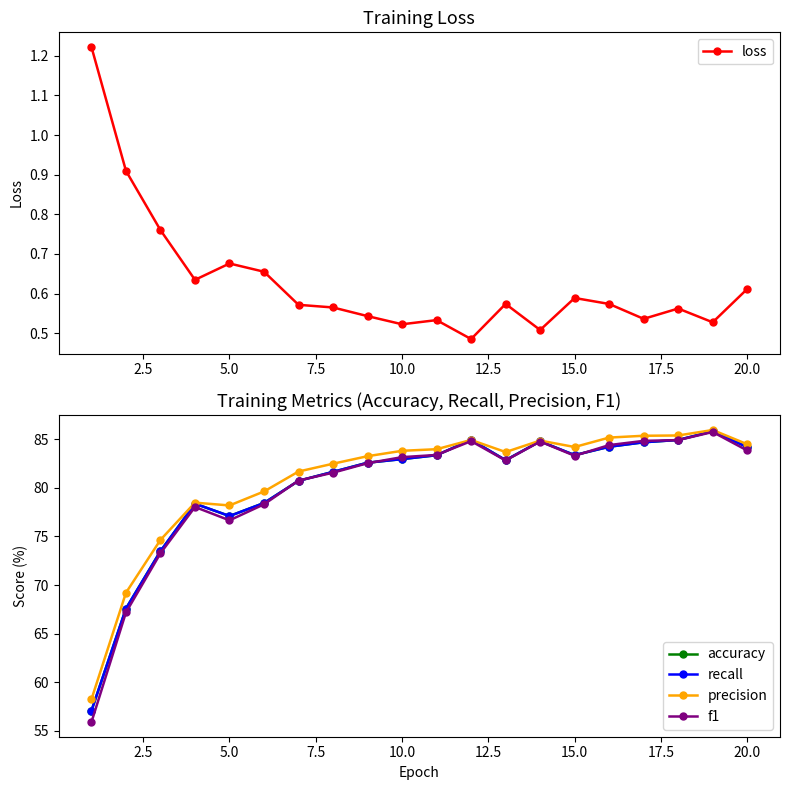

True or false: loss has more than 1 interior local peaks.

True